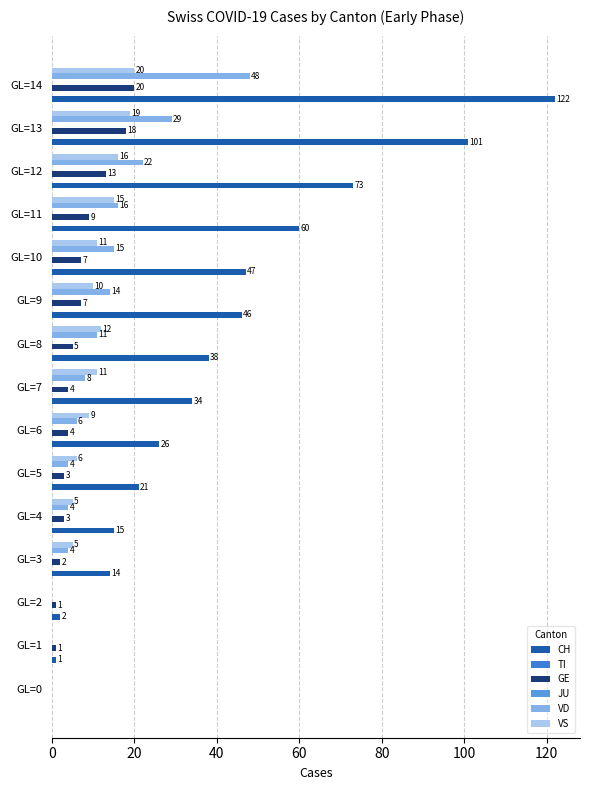

Rank the series by their maximum value, from lowest to highest.

TI, JU, GE, VS, VD, CH